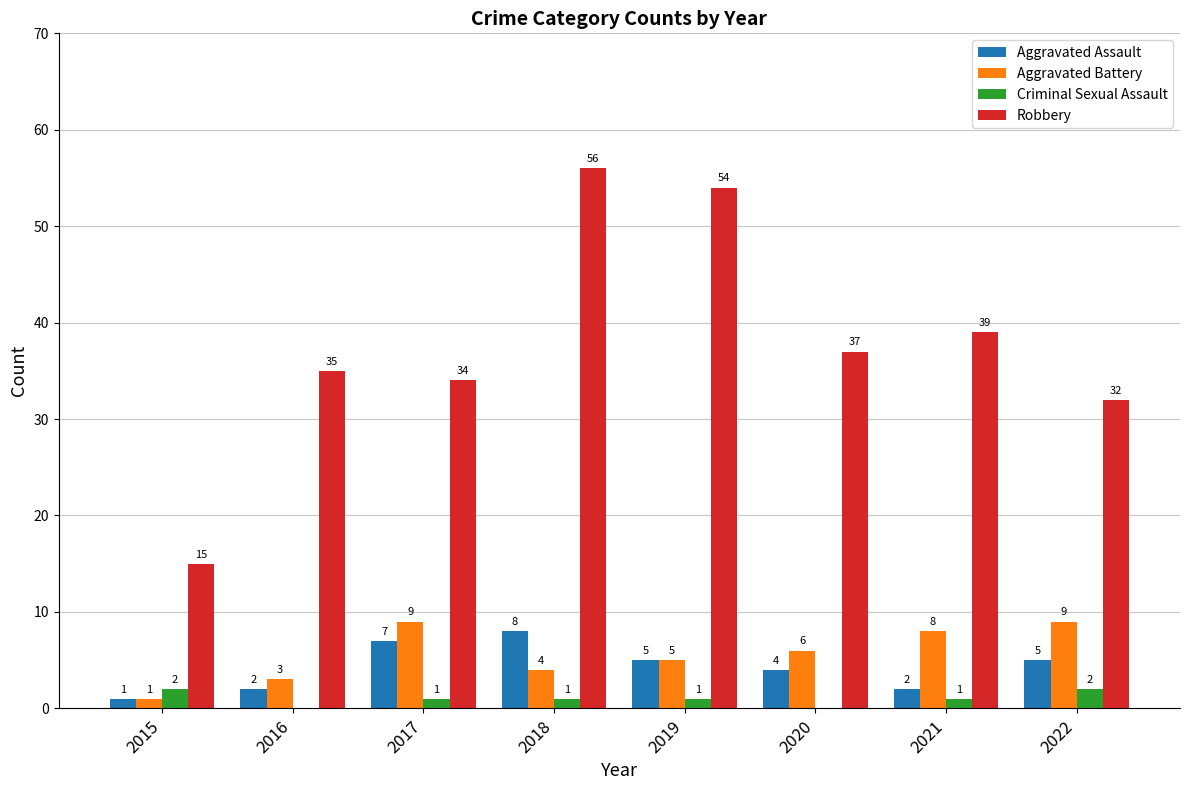

What is the maximum value for Aggravated Assault?

8